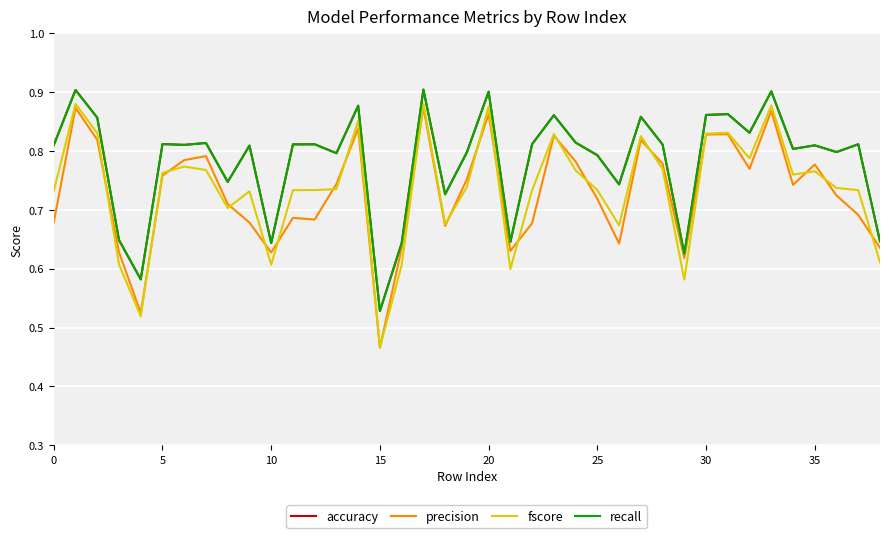

Does the chart display data point markers on the line(s)?

No